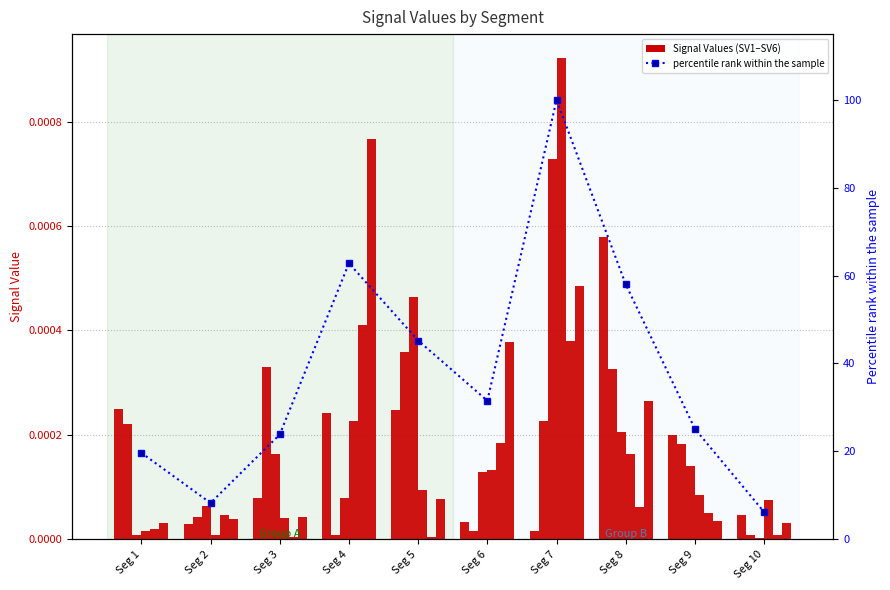

Rank the series by their maximum value, from highest to lowest.

Signal_Value_4, Signal_Value_6, Signal_Value_3, Signal_Value_1, Signal_Value_5, Signal_Value_2